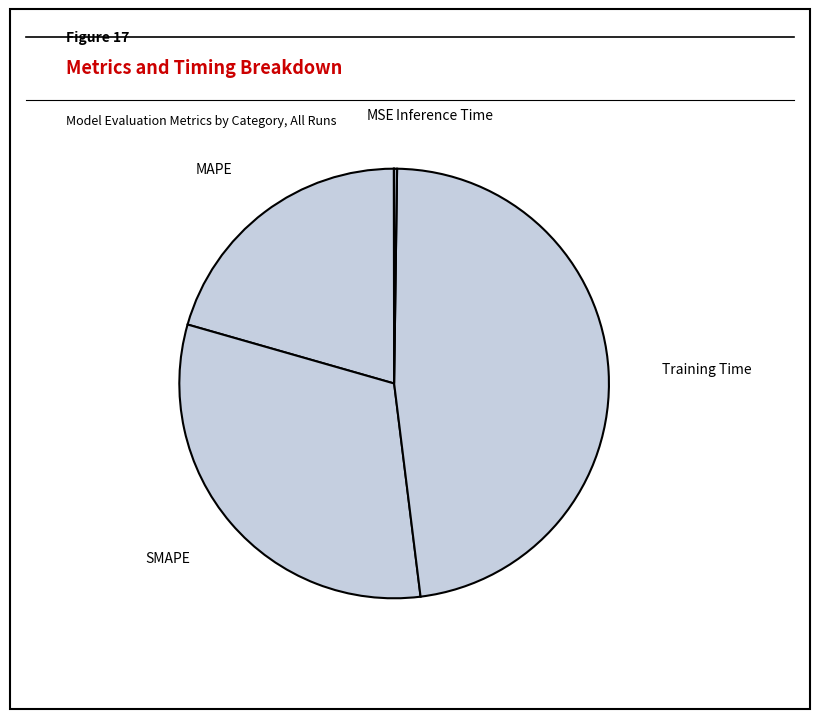

Is SMAPE the majority of the pie?

No